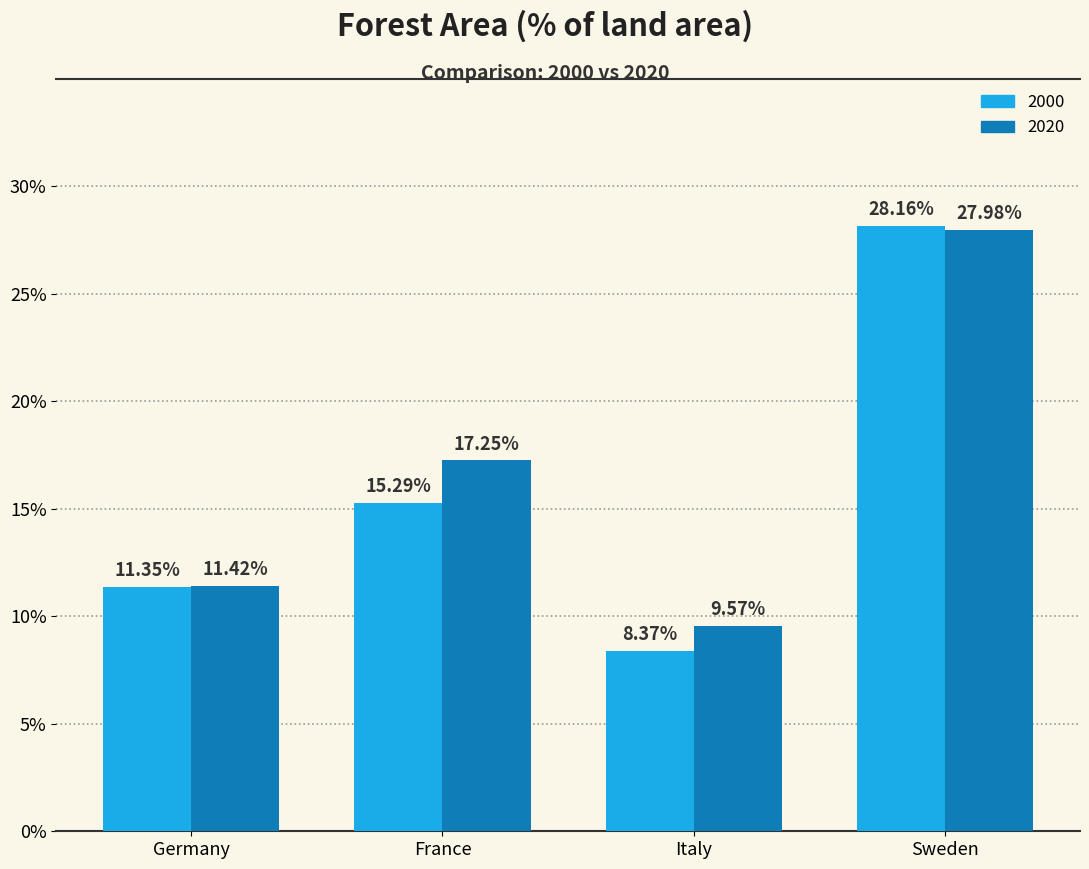

Which category has the highest value in the 2020 series?

Sweden